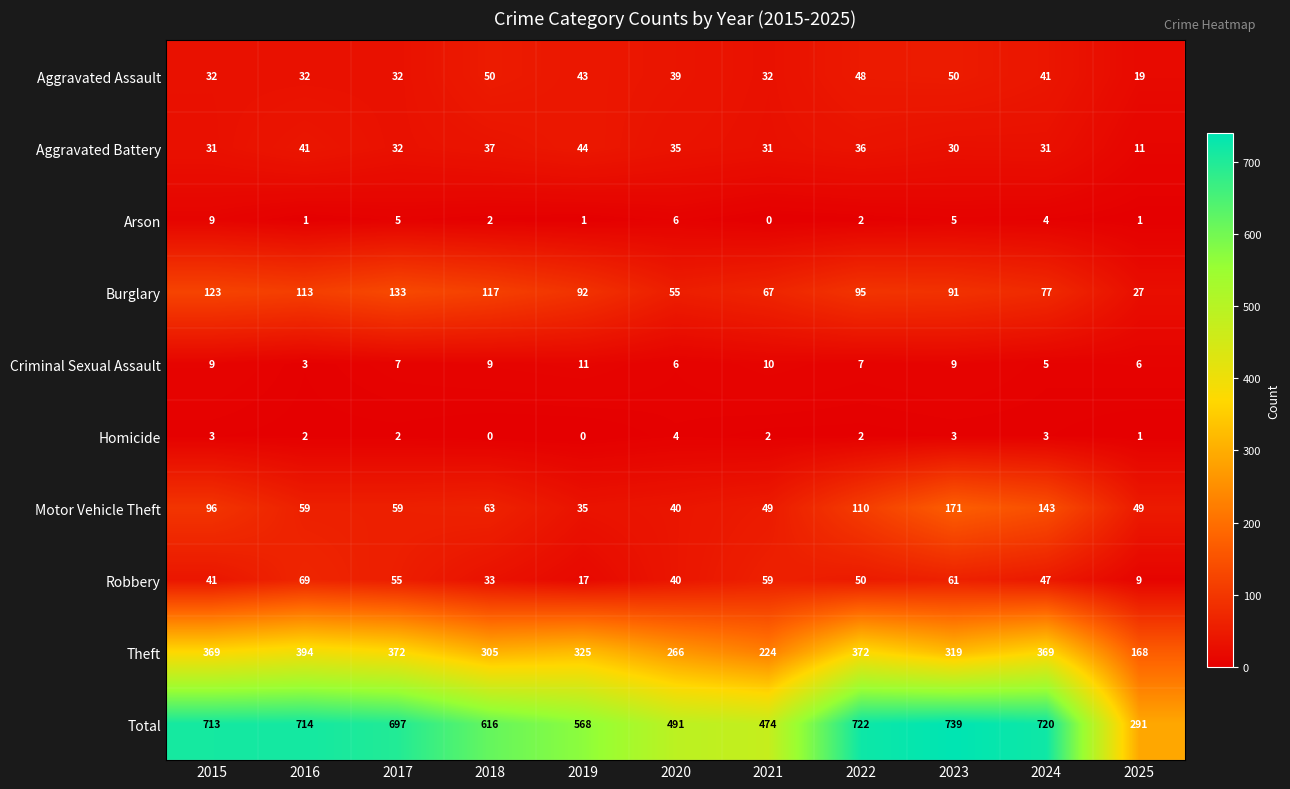

The Robbery series shows 50 at 2022. True or false?

True